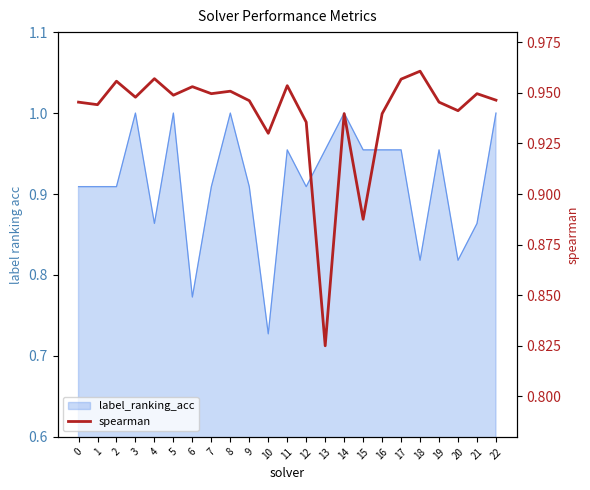

What is the value of the 21st point from the left?

0.9